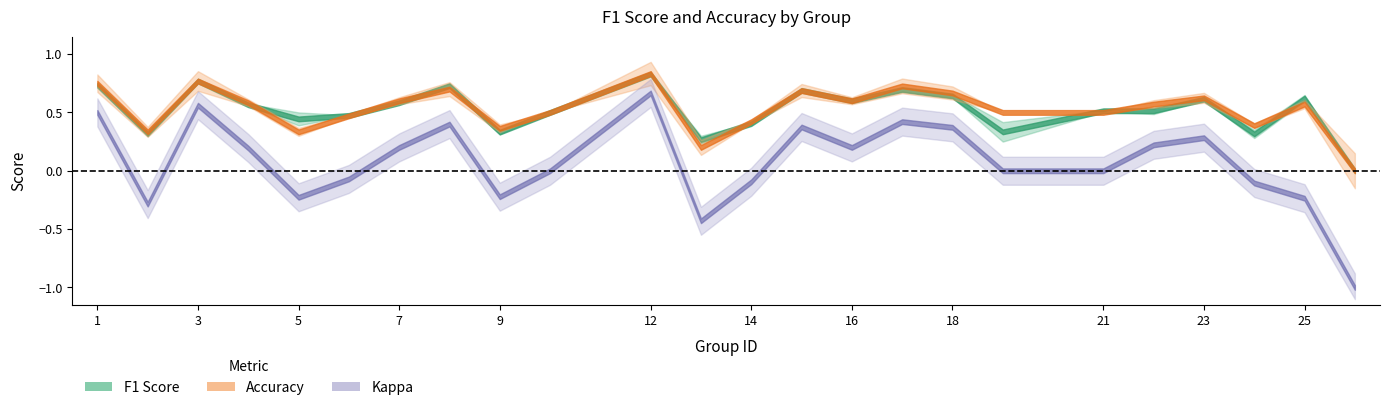

What is the average value of the kappa series?

0.1